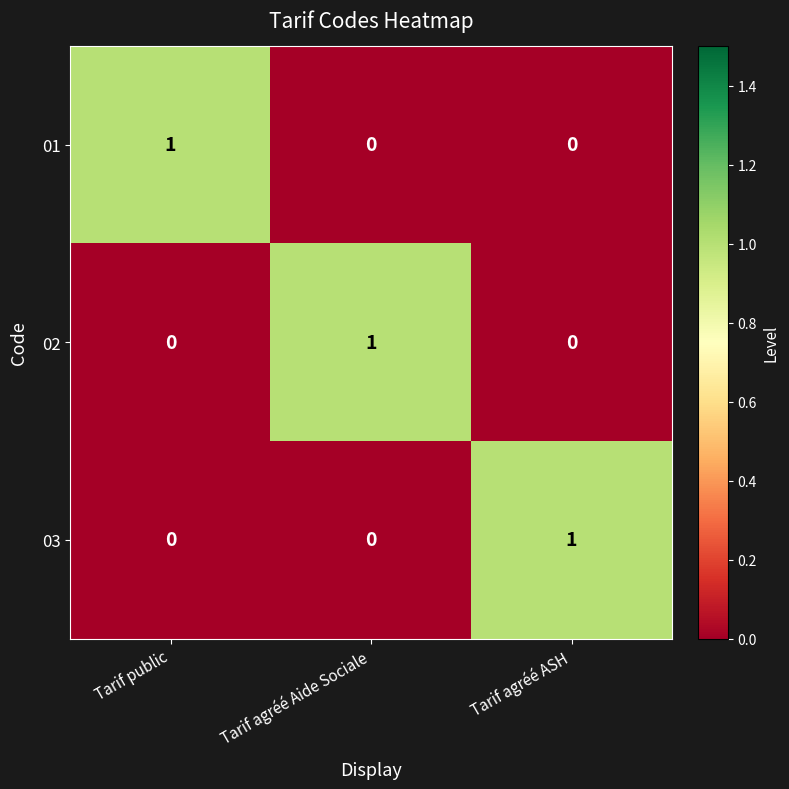

At how many categories does at least one series exceed 0?

3